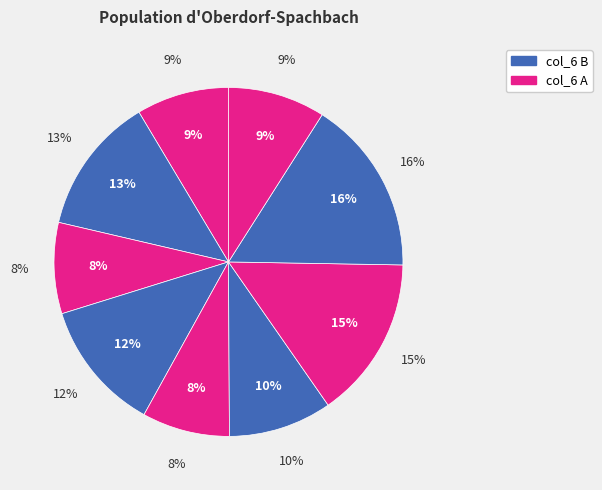

Is there any slice that represents more than half of the pie?

No